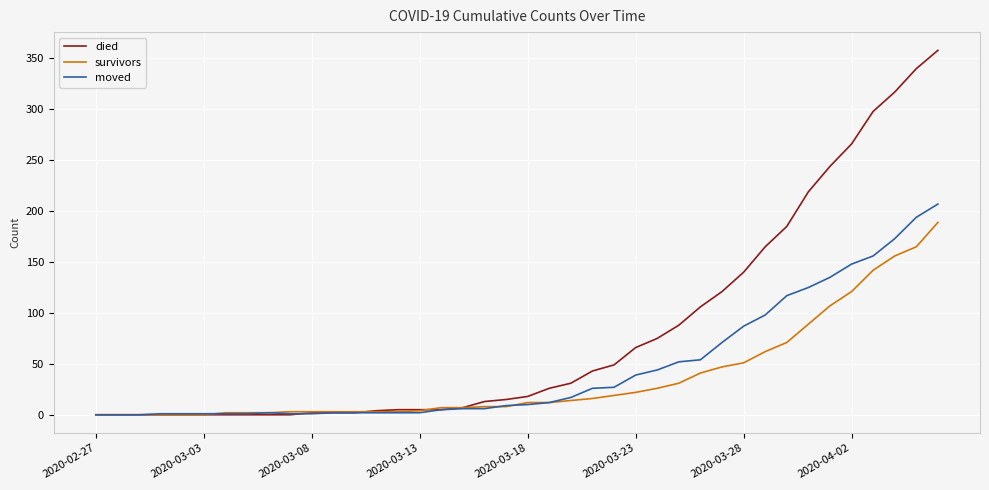

How many values in the moved series are below 10?

20